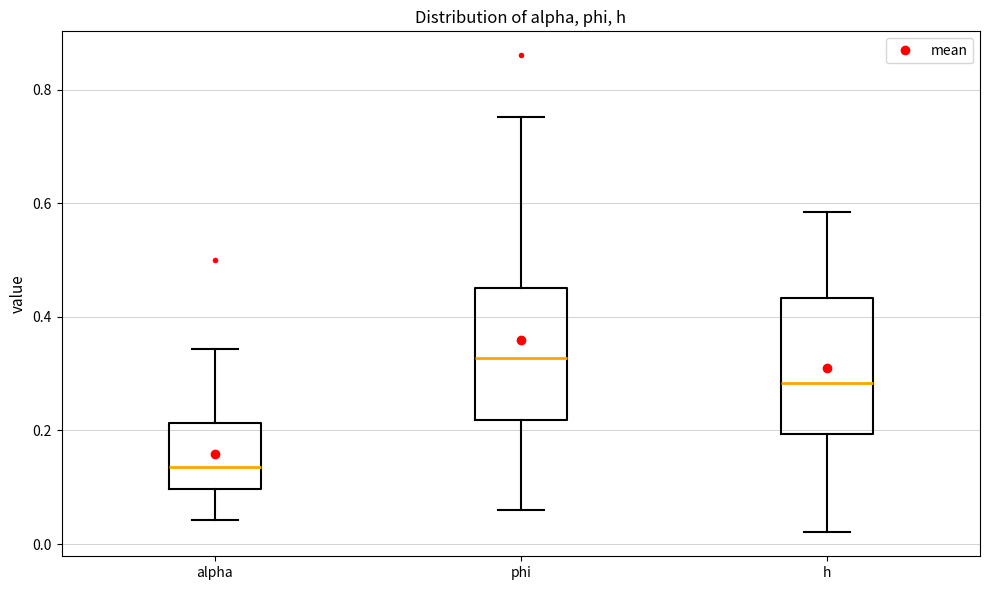

Reading left to right, transcribe this box plot: for each box, give where its median line is, the range the box spans, and where its two whiskers end, as read against the y-axis. The values are not printed on the chart, so give them approximately, as read against the axis.

alpha: median 0.14, box 0.10 to 0.22, whiskers 0.04 to 0.34
phi: median 0.32, box 0.22 to 0.46, whiskers 0.06 to 0.76
h: median 0.28, box 0.20 to 0.44, whiskers 0.02 to 0.58